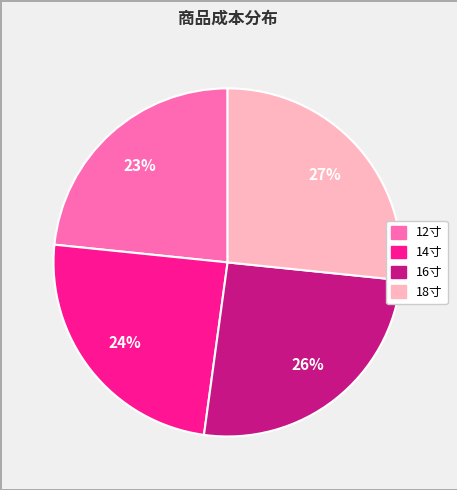

Is it true that 14寸 is 13% of the pie?

False